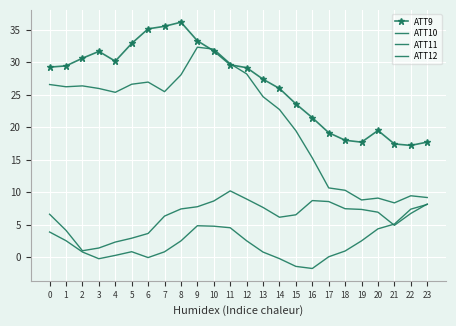

Reading left to right, extract all data points from this chart.

ATT9: 29.3	29.4	30.6	31.7	30.2	32.9	35.1	35.5	36.2	33.3	31.7	29.6	29.2	27.4	26.0	23.6	21.5	19.2	18.0	17.7	19.5	17.4	17.2	17.7
ATT10: 6.6	4.1	1.0	1.4	2.3	2.9	3.7	6.3	7.4	7.8	8.7	10.2	9.0	7.7	6.2	6.5	8.7	8.6	7.5	7.4	6.9	4.9	6.7	8.2
ATT11: 26.6	26.2	26.4	26.0	25.4	26.6	27.0	25.5	28.1	32.3	32.0	29.8	28.2	24.7	22.7	19.5	15.3	10.7	10.3	8.8	9.1	8.4	9.5	9.2
ATT12: 3.9	2.5	0.8	-0.2	0.3	0.9	-0.0	0.8	2.5	4.9	4.8	4.5	2.5	0.8	-0.2	-1.4	-1.7	0.1	1.0	2.5	4.4	5.1	7.4	8.1